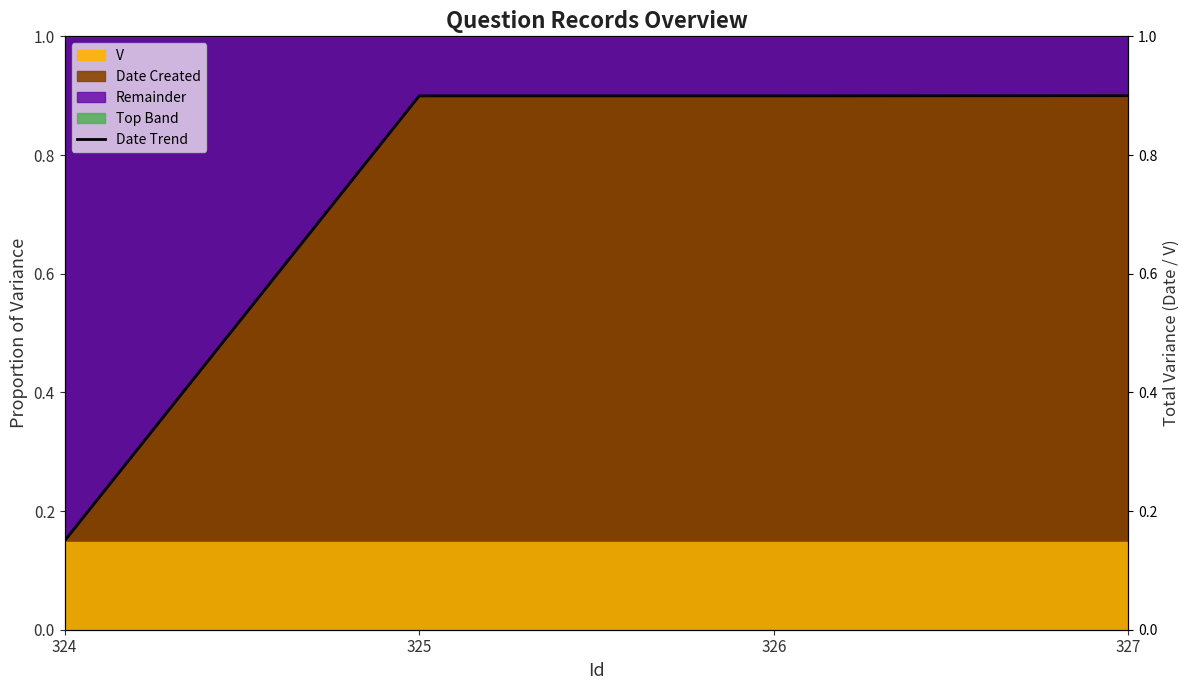

Rank the categories by value from lowest to highest.

324, 325, 326, 327